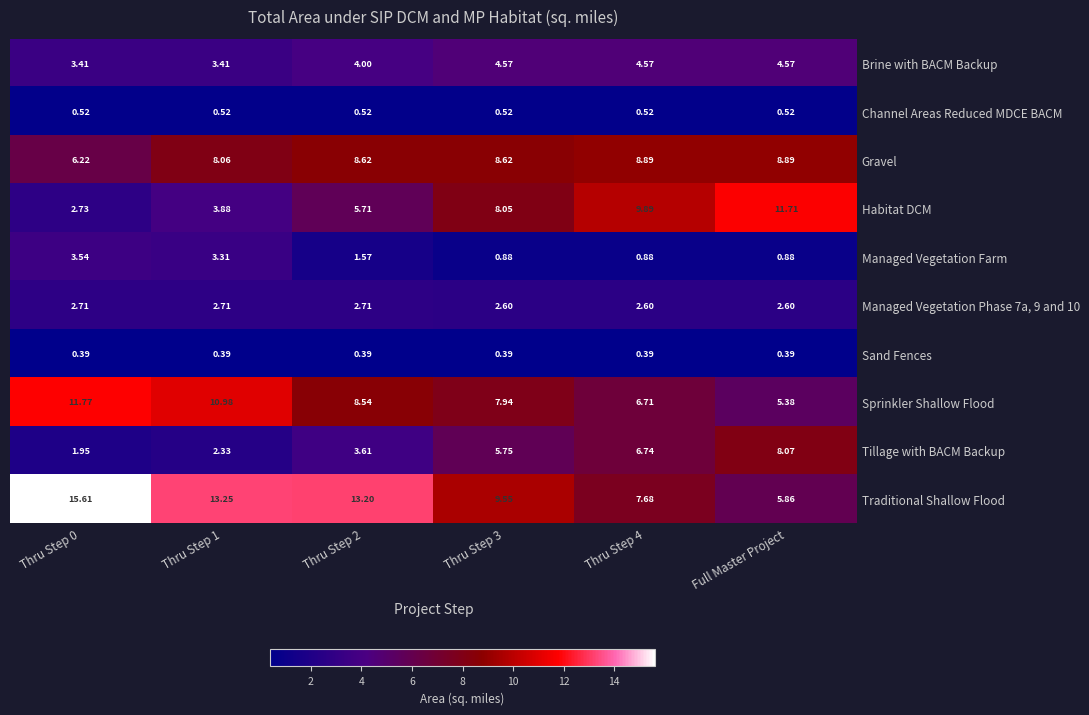

Which series has the largest total across all categories?

Traditional Shallow Flood